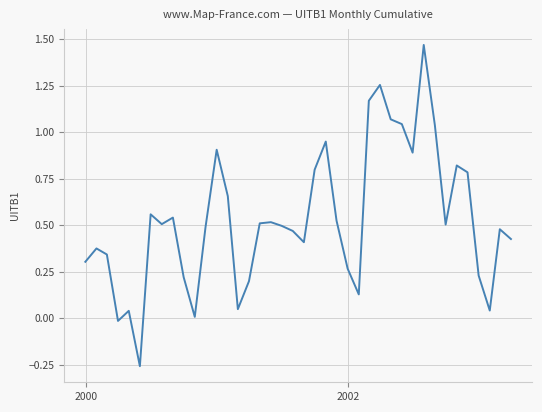

What is the difference between the maximum and minimum values?

1.7